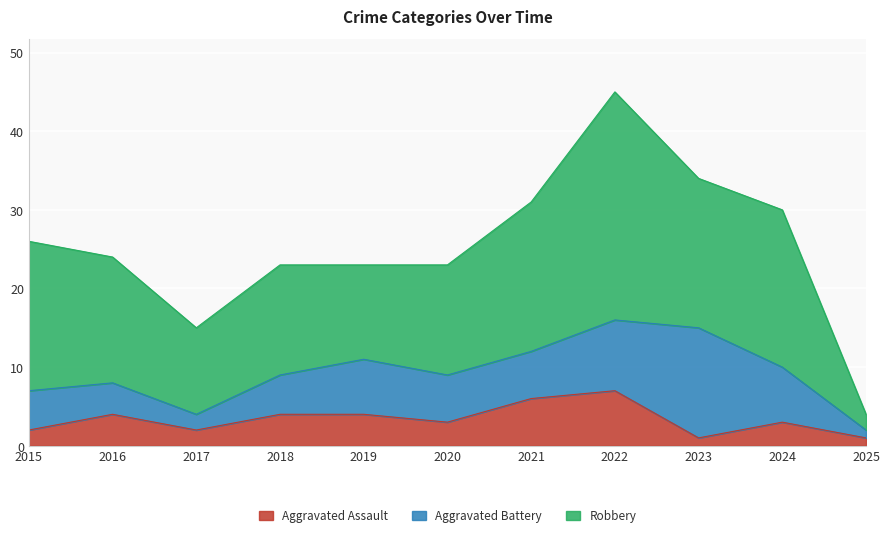

True or false: Aggravated Battery and Aggravated Assault intersect in this chart.

False